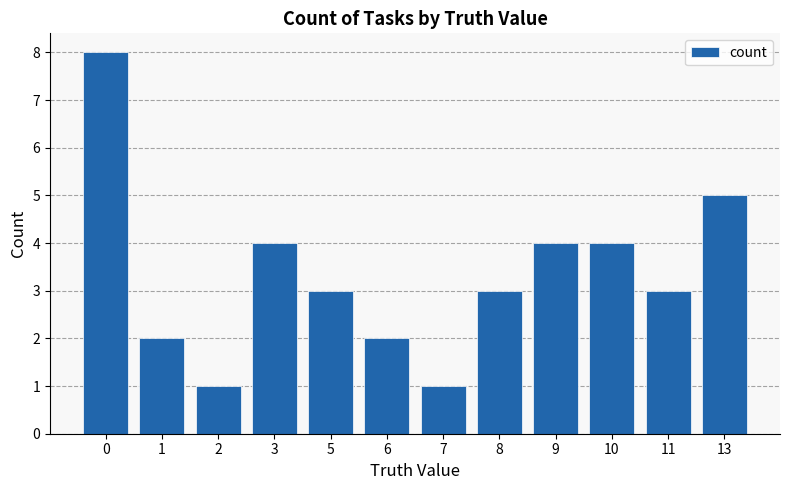

What is the difference between the second highest and second lowest values?

4